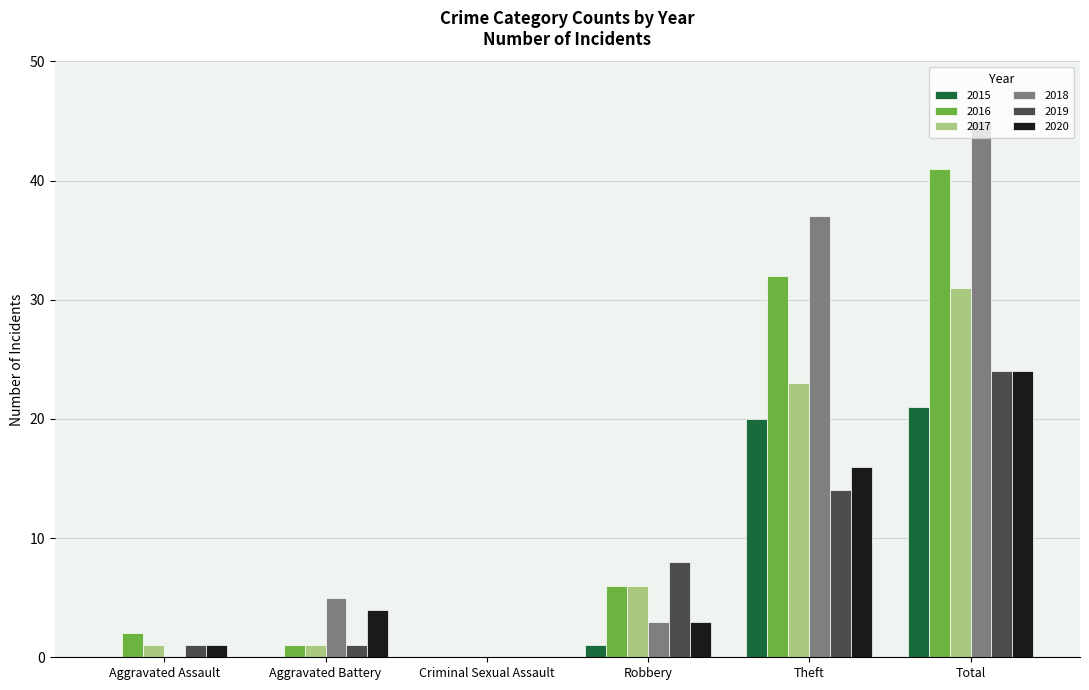

What is the total value across all series at Theft?

142